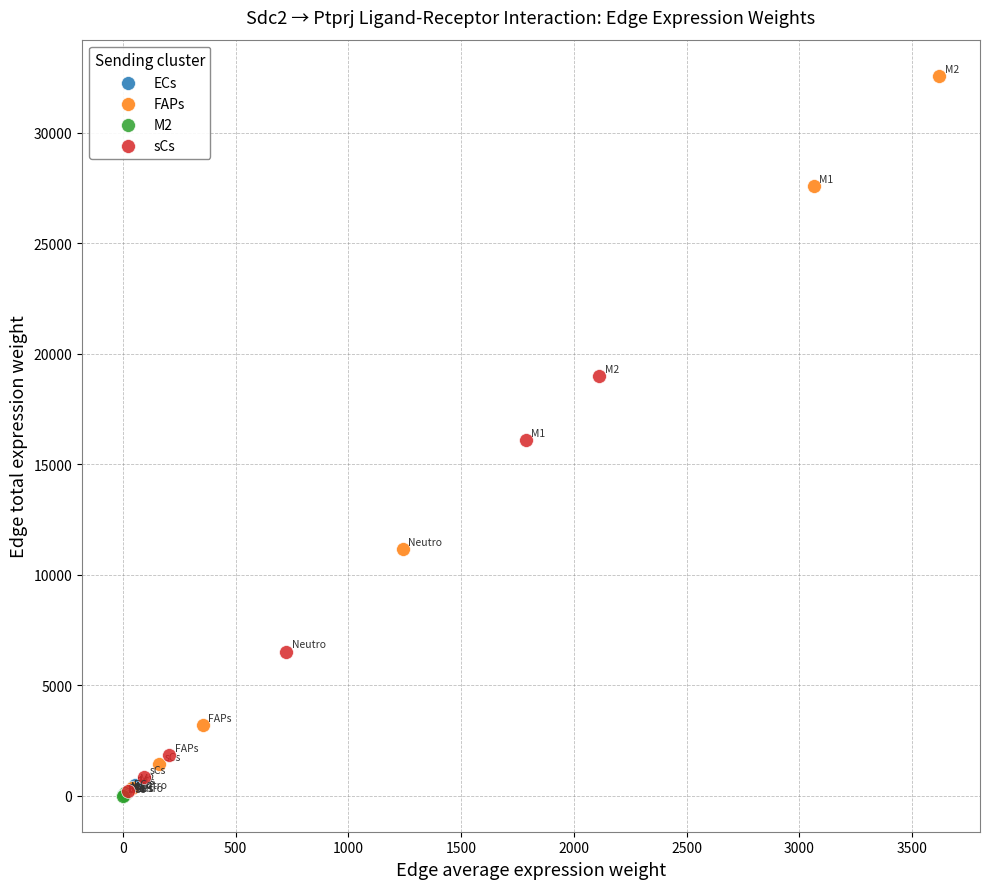

Which series reaches the maximum Y coordinate?

FAPs